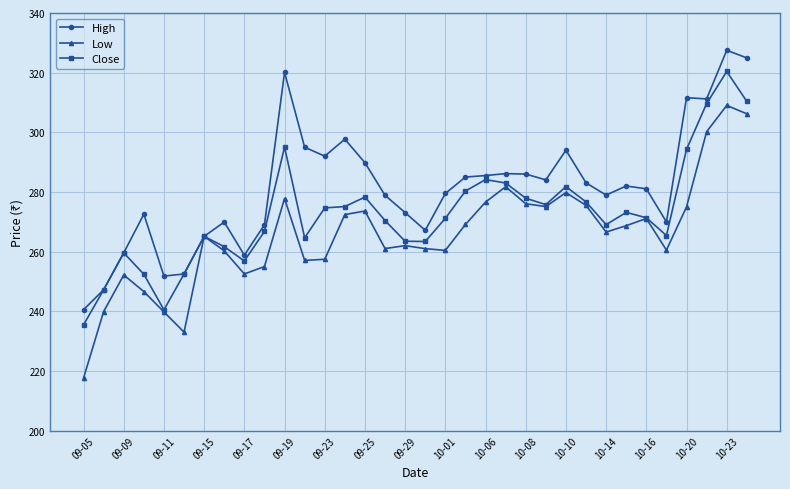

List the series in order of their peak value, lowest first.

Low, Close, High